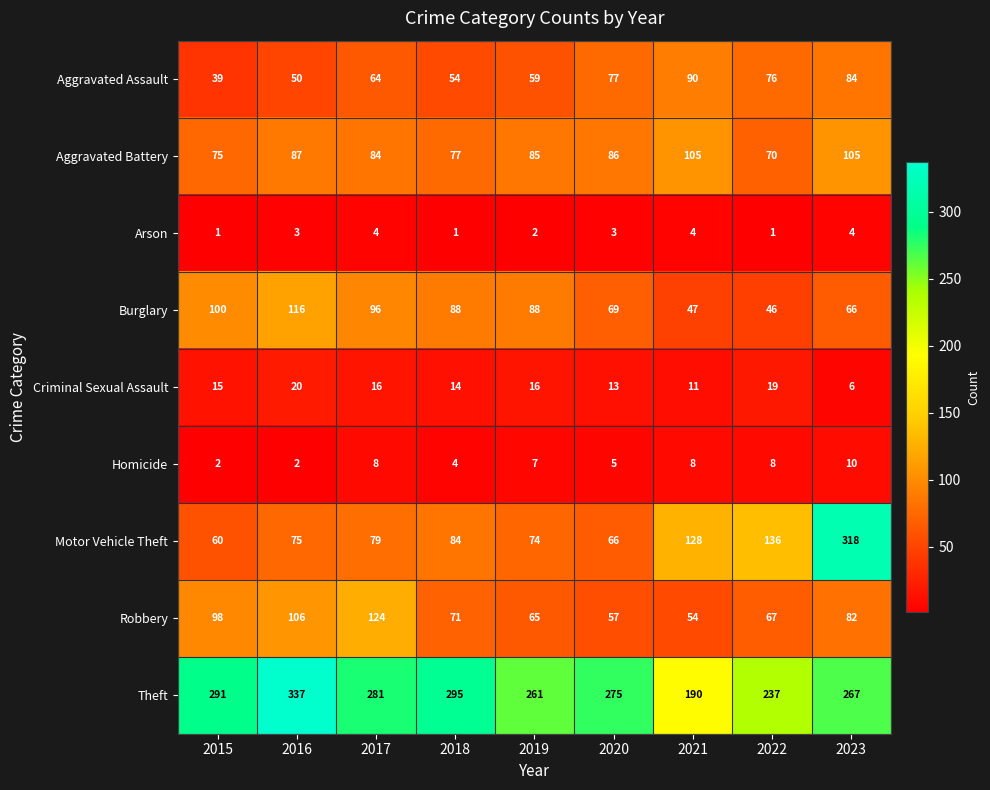

Which category has the highest value across all series?

2016